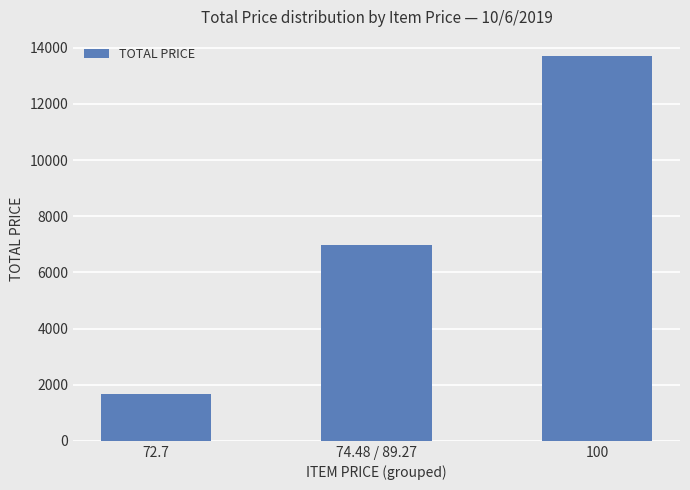

Are the bars grouped side by side (vs. stacked)?

No